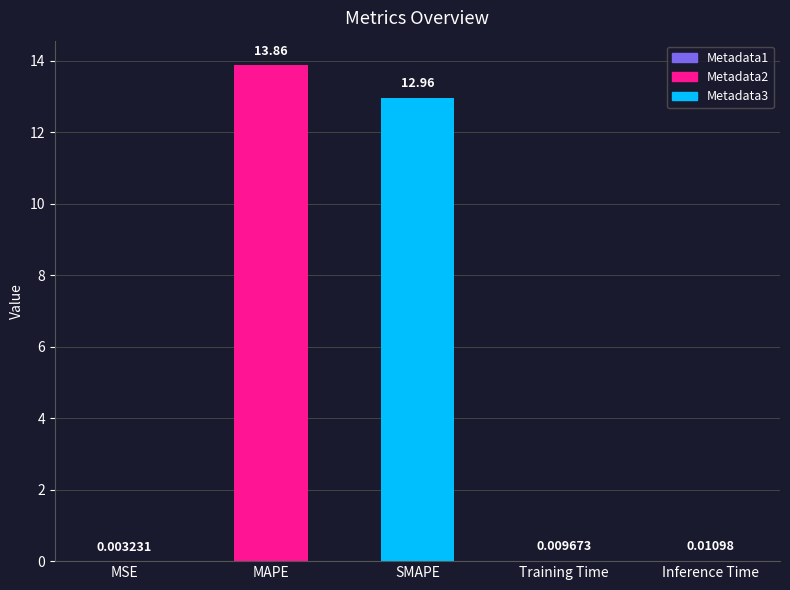

Between MSE and Training Time, which is larger?

Training Time